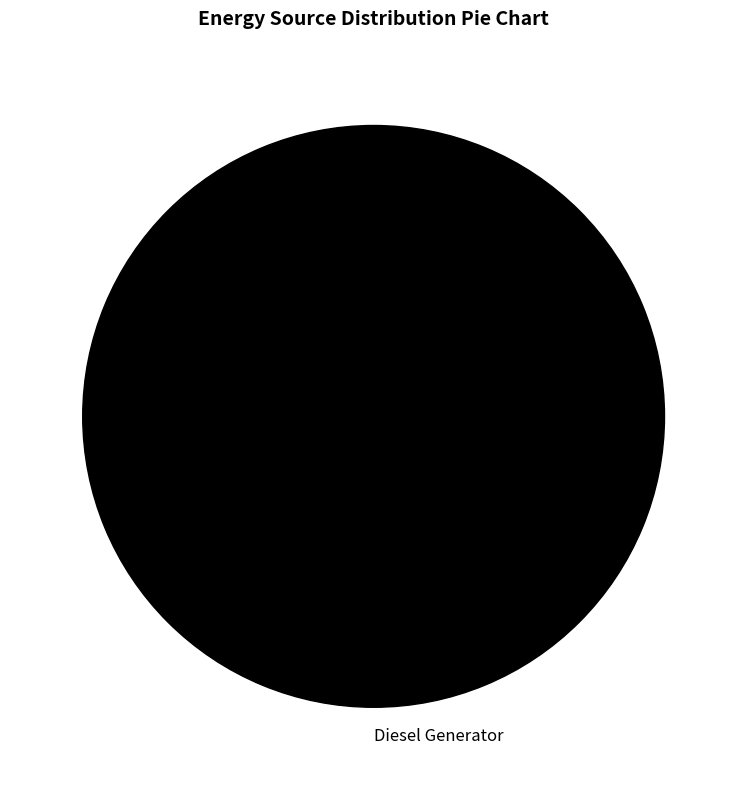

How many segments does this pie chart have?

1